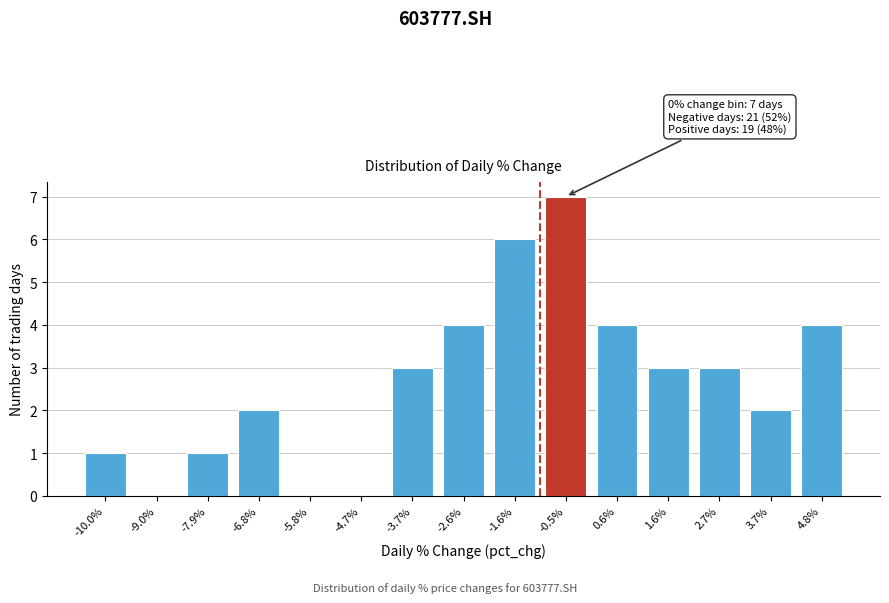

Reading left to right, transcribe all the data shown in this chart.

-10.0%=1	-9.0%=0	-7.9%=1	-6.8%=2	-5.8%=0	-4.7%=0	-3.7%=3	-2.6%=4	-1.6%=6	-0.5%=7	0.6%=4	1.6%=3	2.7%=3	3.7%=2	4.8%=4